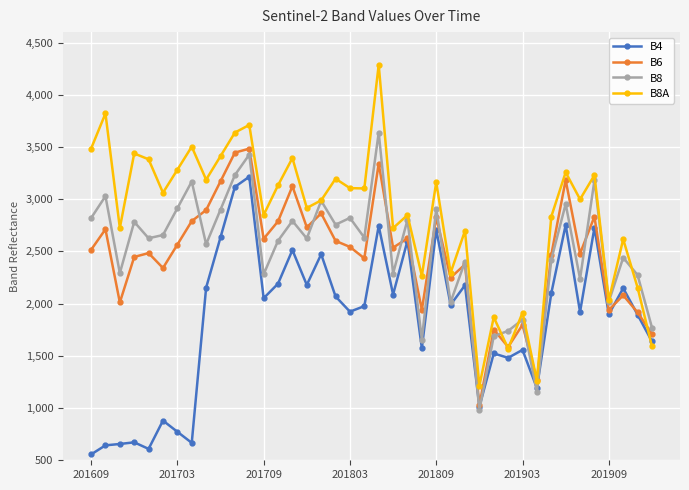

Which series has the largest total across all categories?

B8A